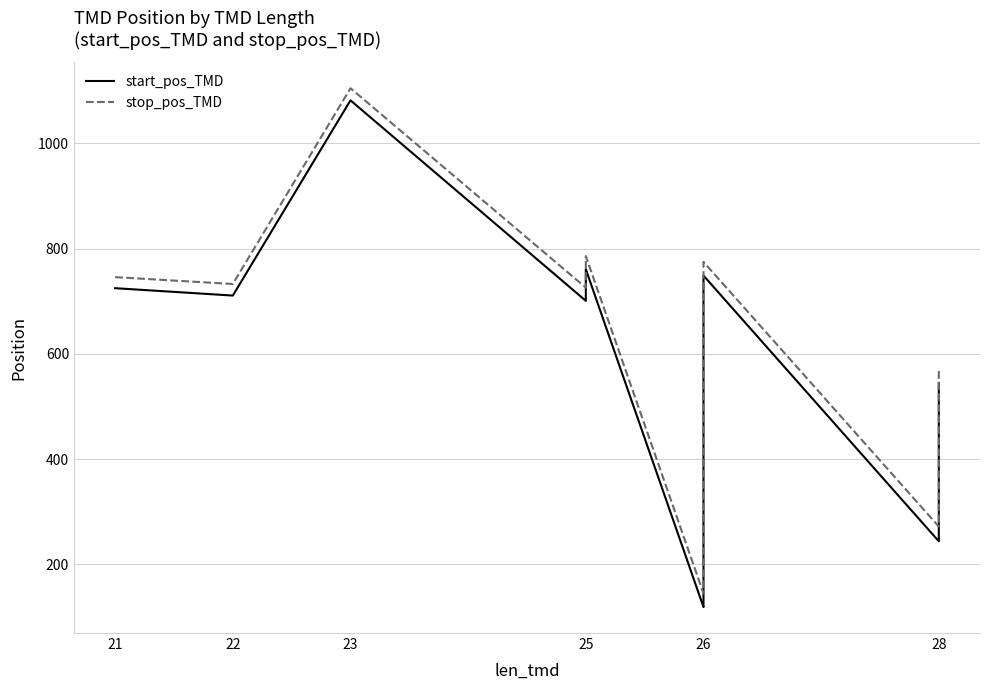

Which has a higher value, 26 or 23?

23